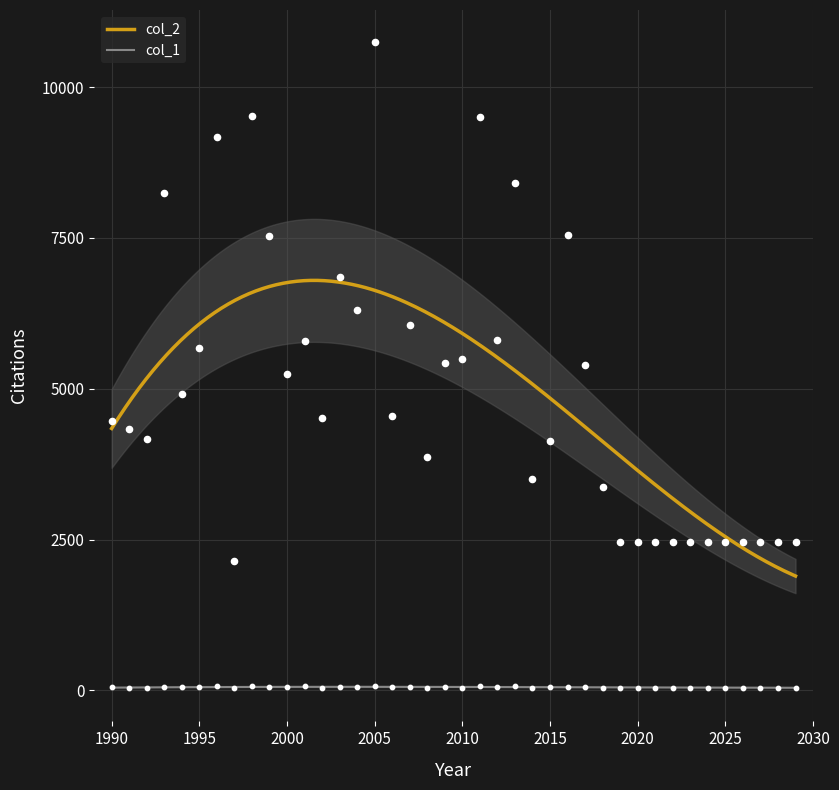

What are all the series names shown in the legend?

col_2, col_1